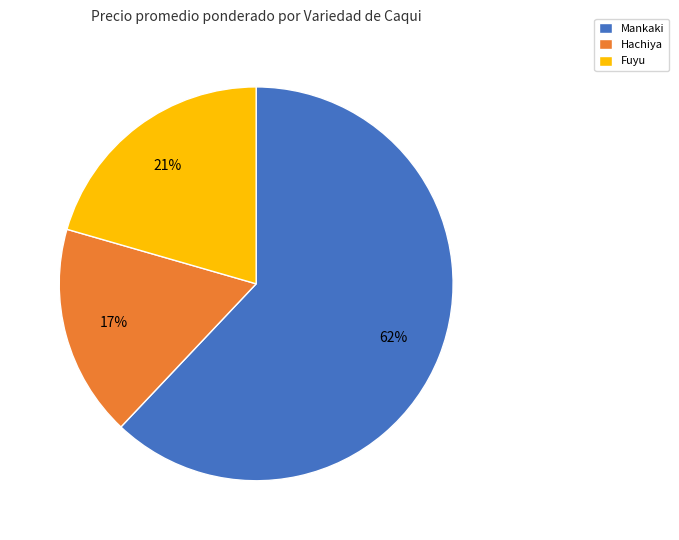

What is the smallest slice in the pie chart?

Hachiya